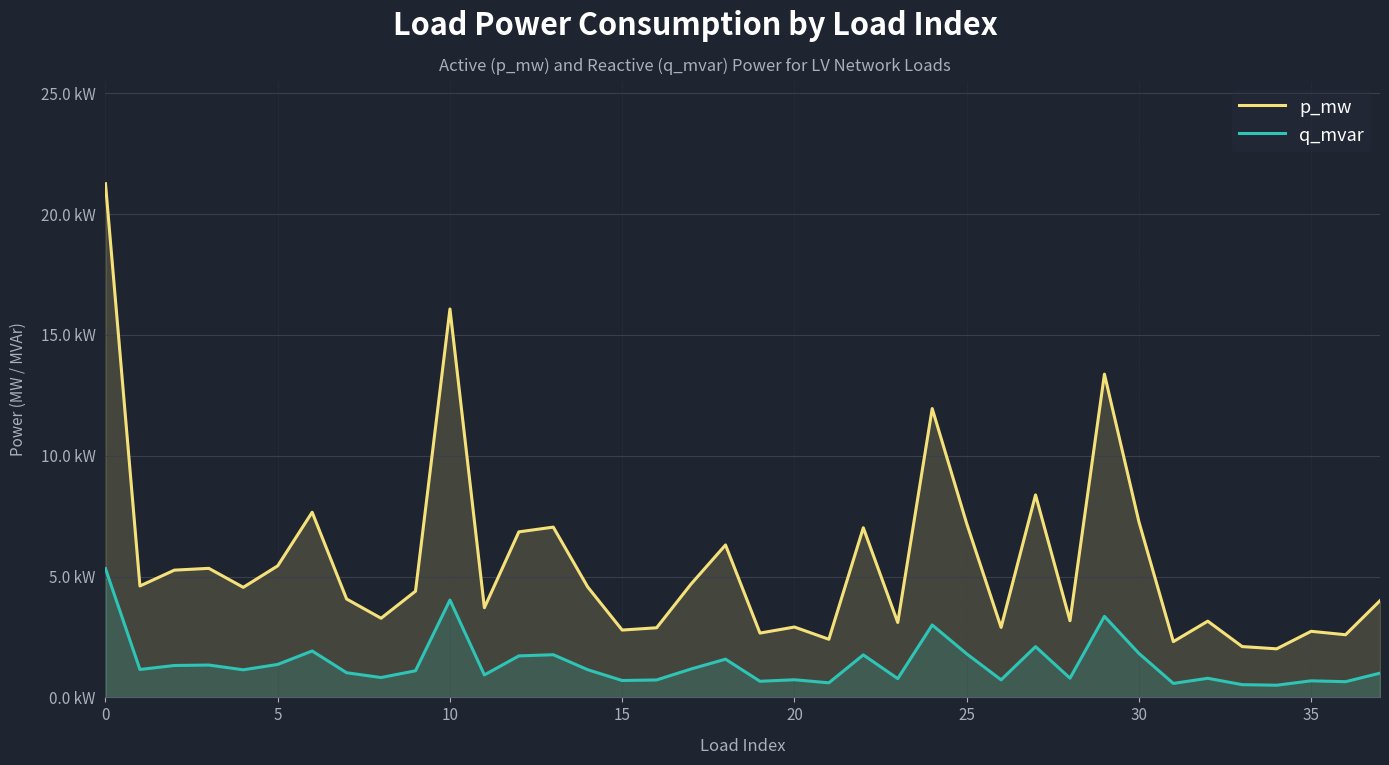

What is the sum of all p_mw values?

0.2